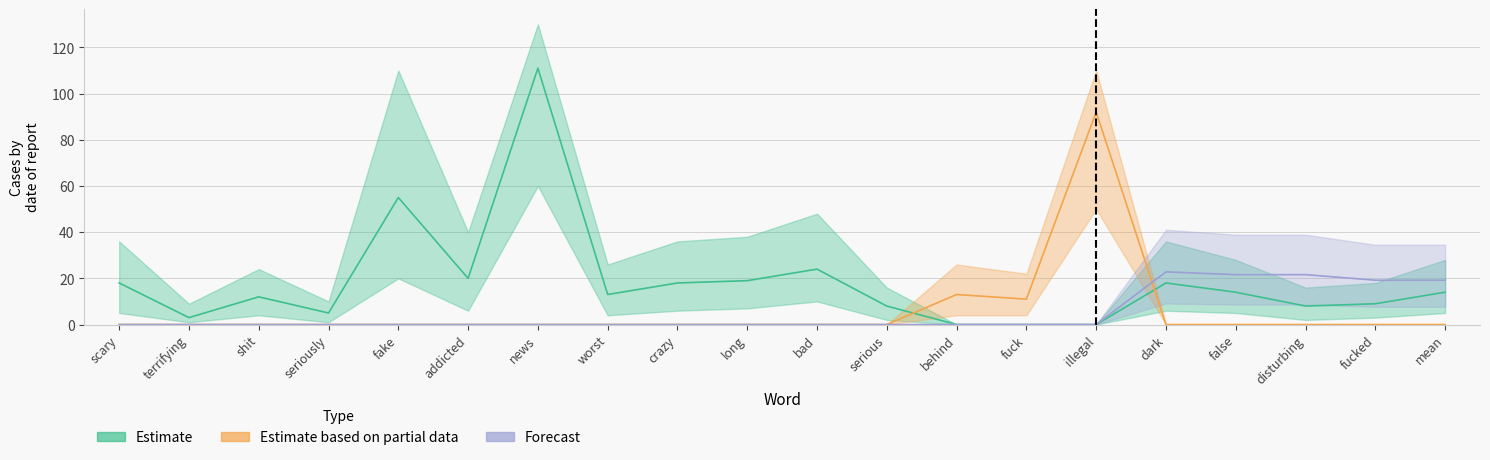

What position from the right is long?

11